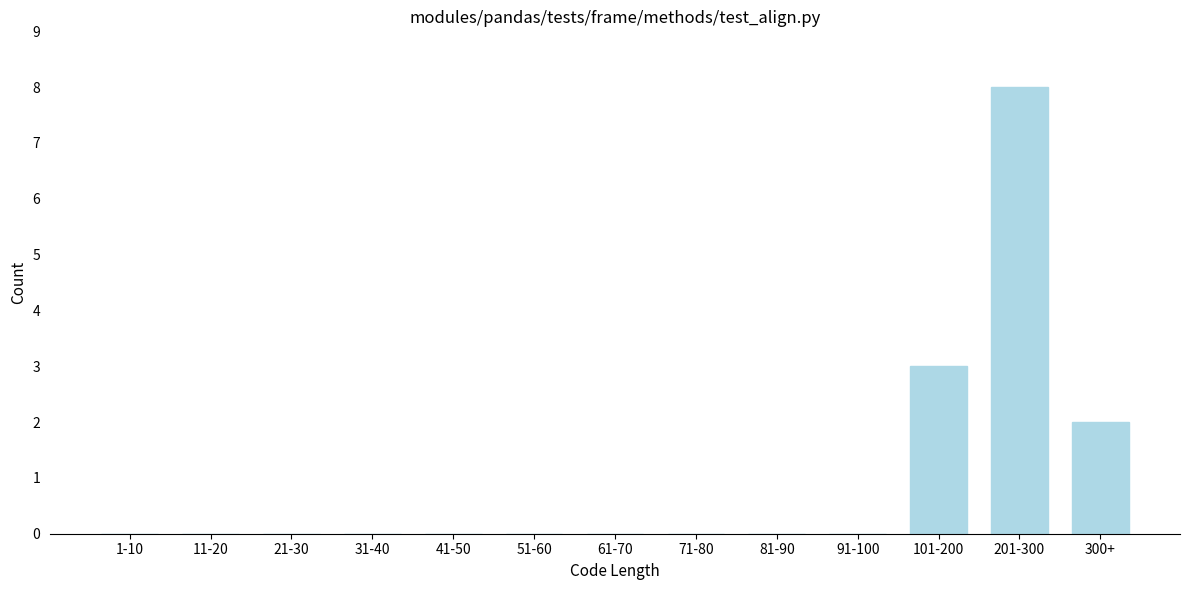

Reading left to right, extract all data points from this chart.

1-10=0	11-20=0	21-30=0	31-40=0	41-50=0	51-60=0	61-70=0	71-80=0	81-90=0	91-100=0	101-200=3	201-300=8	300+=2